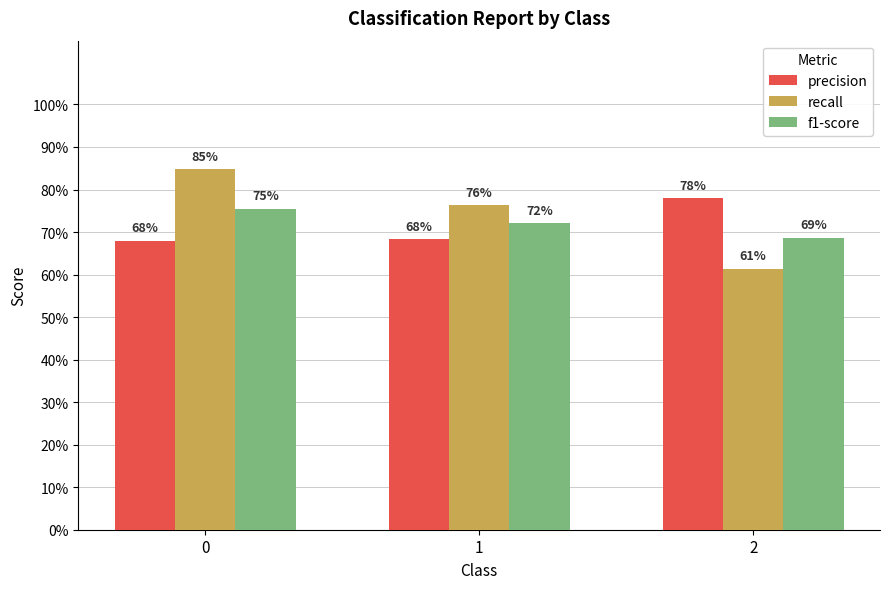

Which series has the largest total across all categories?

recall